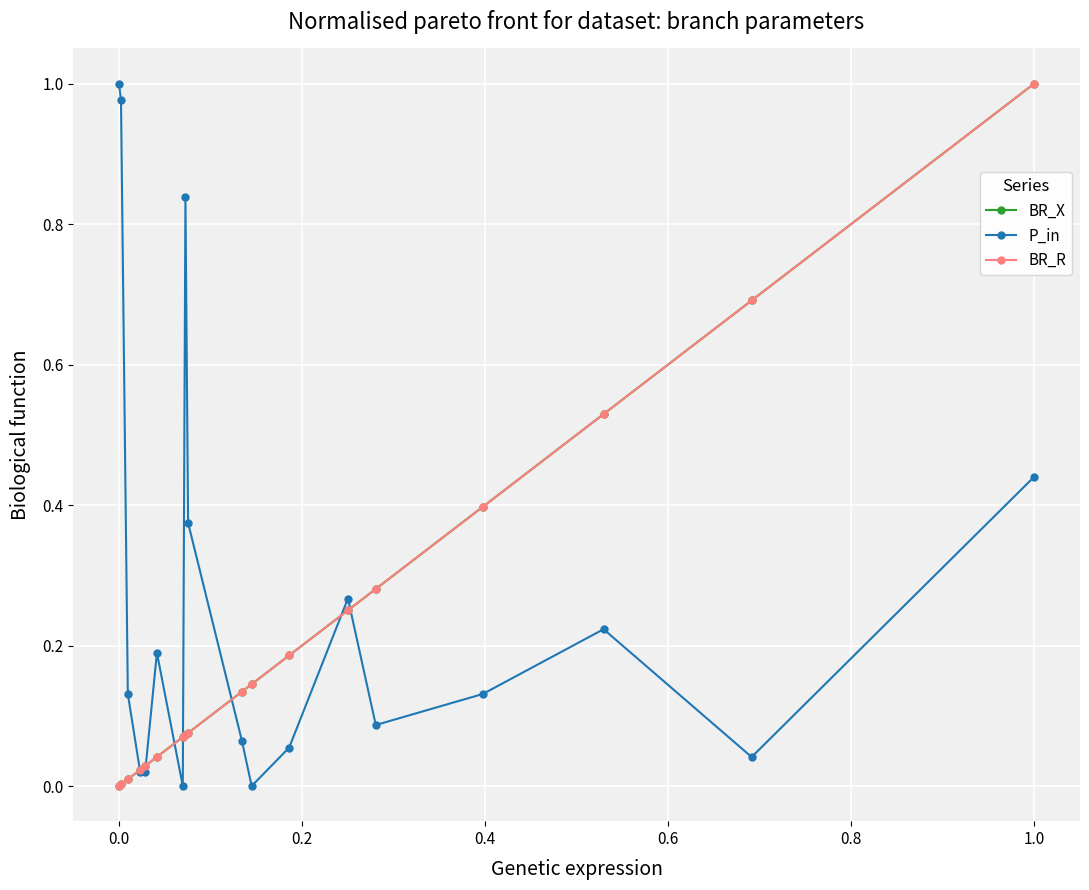

Which series has the largest total across all categories?

P_in